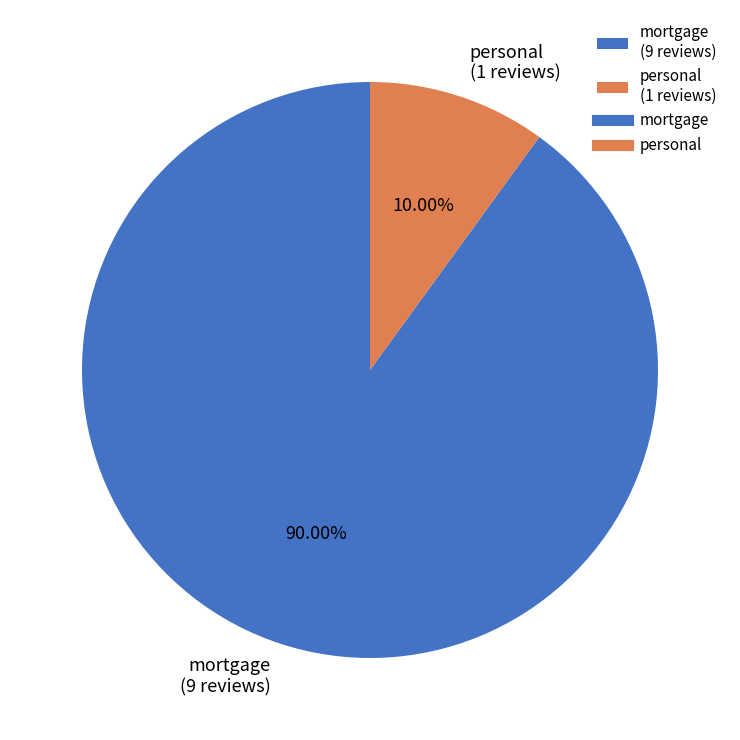

Do mortgage and personal together represent more than half of the pie?

Yes